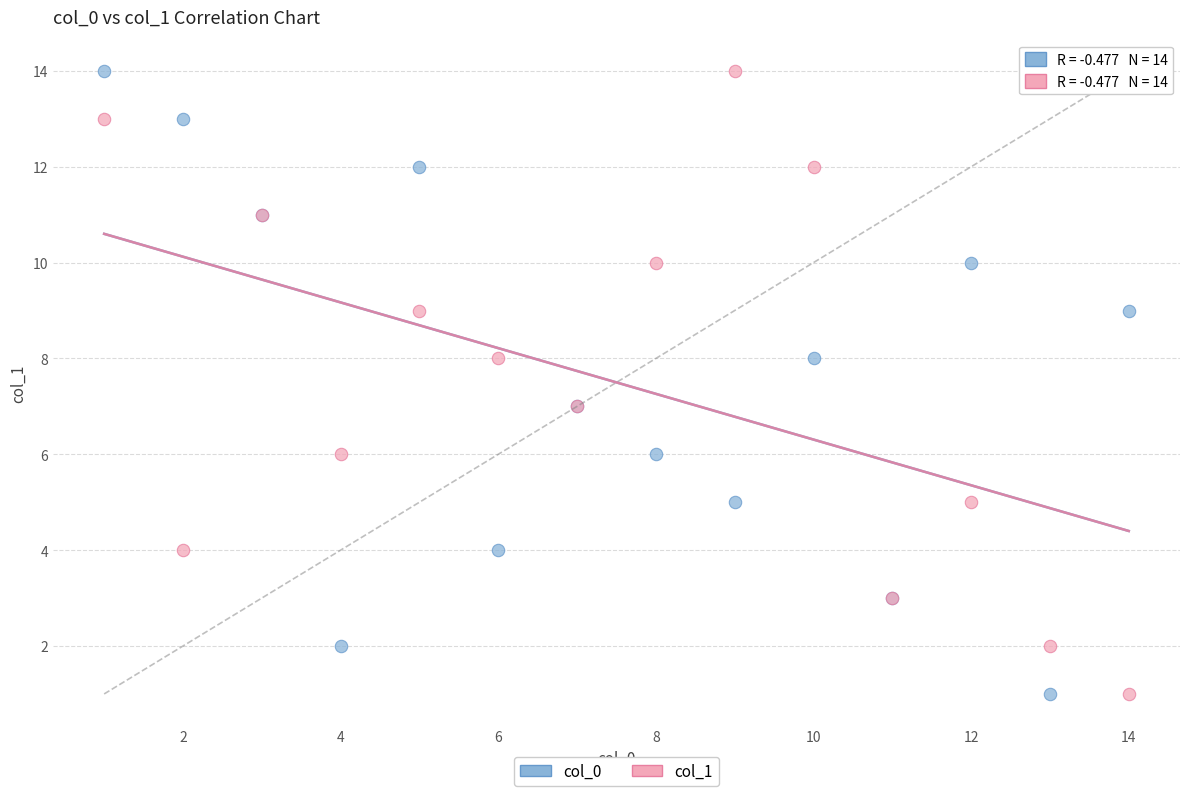

What are all the series names shown in the legend?

col_0, col_1